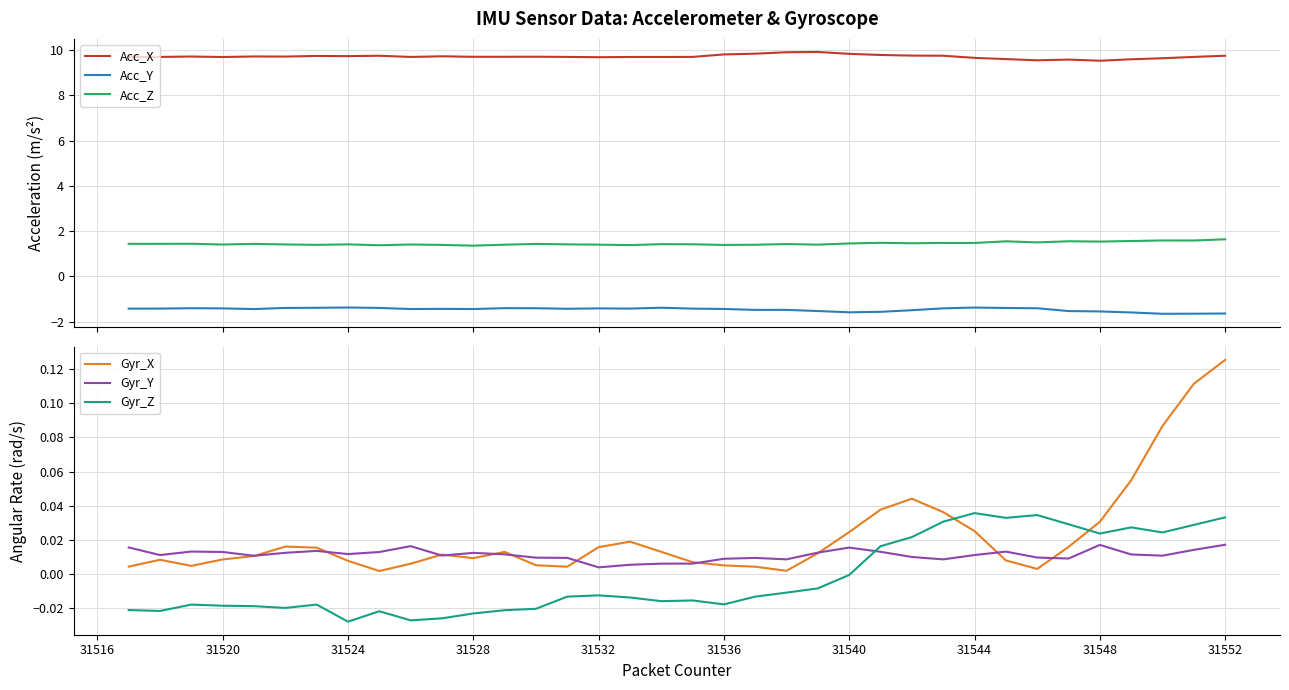

Which category has the highest value in the Gyr_X series?

31552